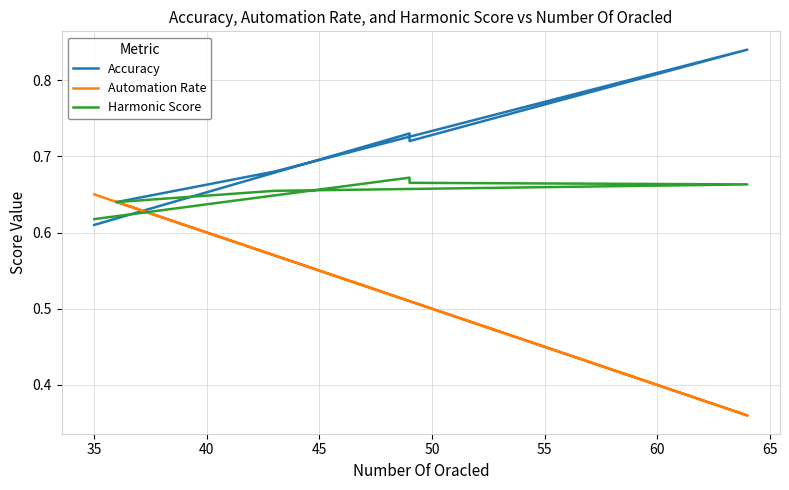

What is the difference between the maximum and minimum values in the Automation Rate series?

0.3